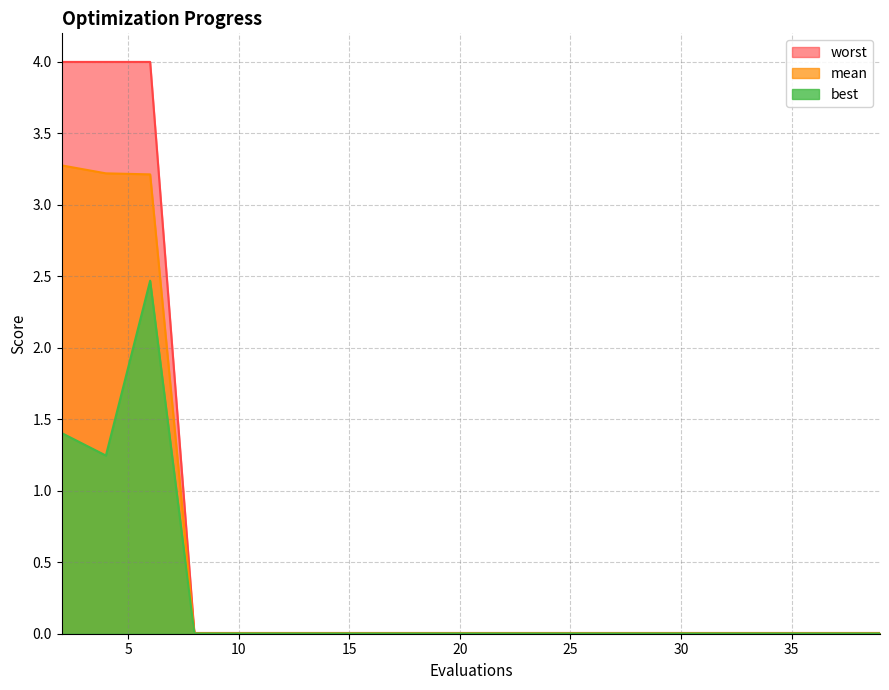

What is the value of the mean point at the 2nd from the left?

3.2